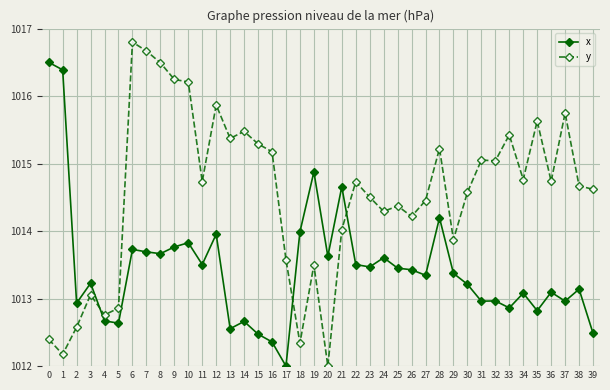

Between 10 and 33, which series saw the biggest shift?

x